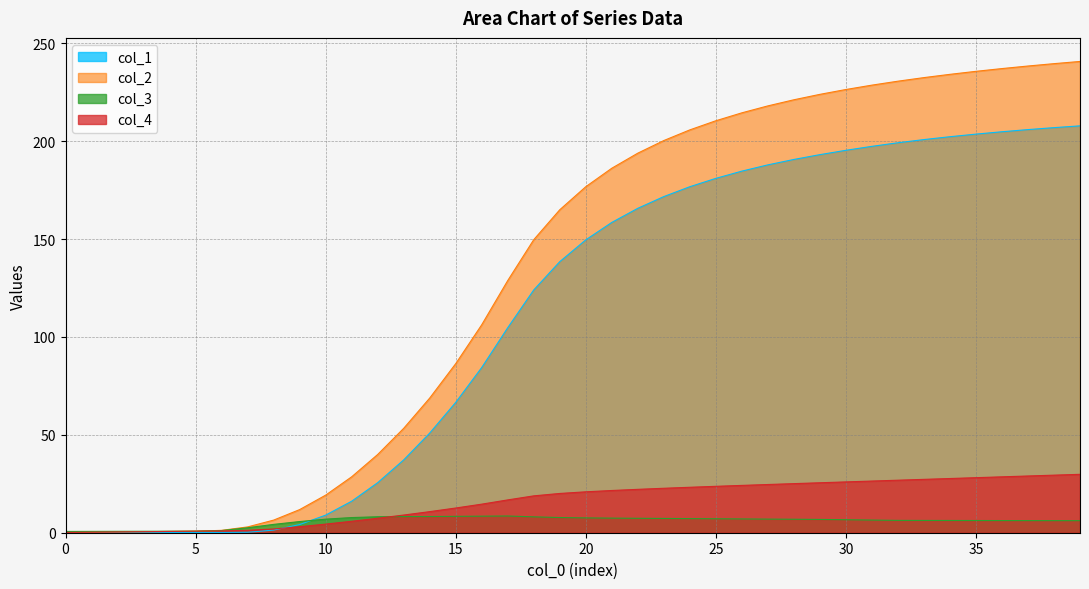

Does the chart have visible grid lines?

Yes